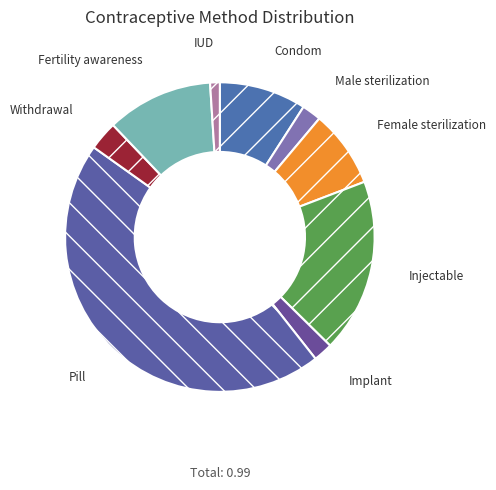

Rank the categories by value from highest to lowest.

Pill, Injectable, Fertility awareness, Condom, Female sterilization, Withdrawal, Male sterilization, Implant, IUD